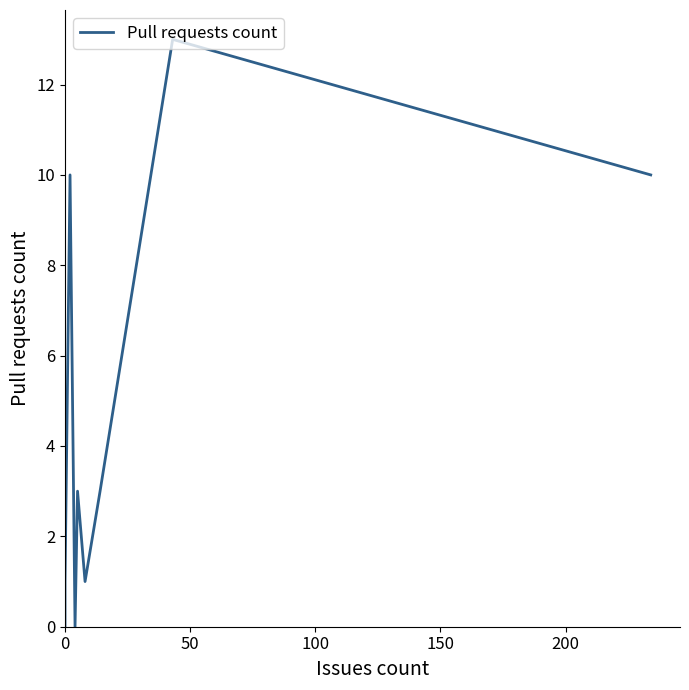

Is it true that the value at 0 is -9?

False